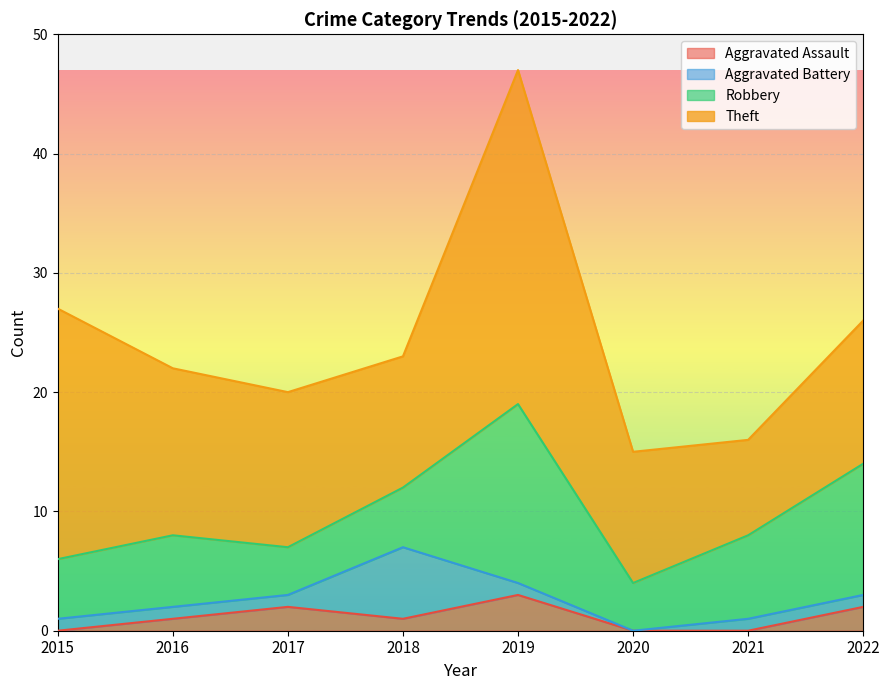

What is the total value across all series at 2017?

20